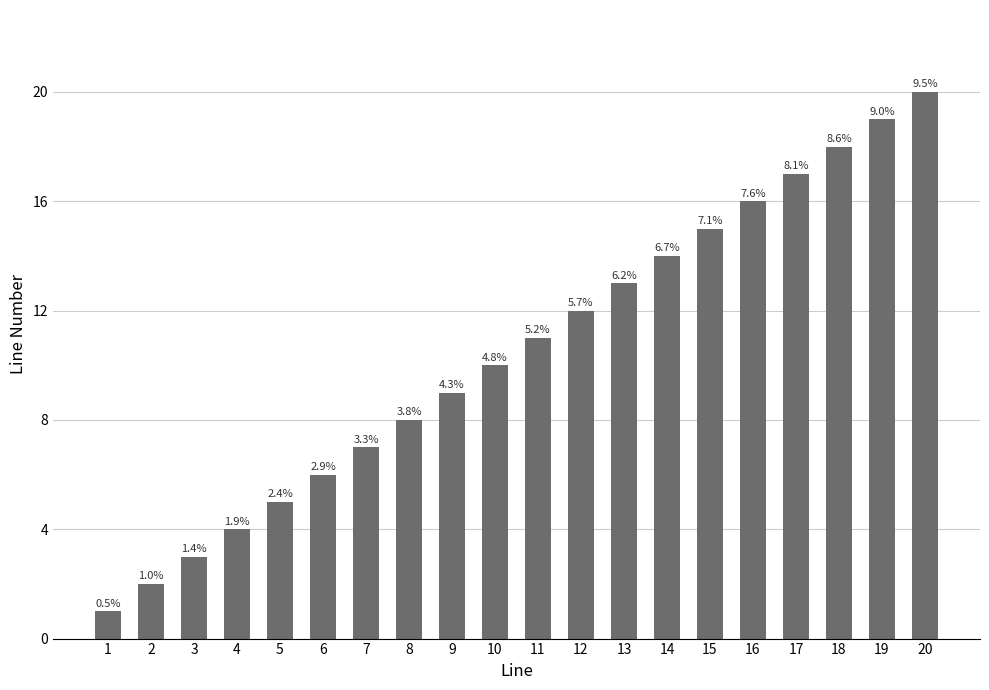

How many bars are there in total?

20